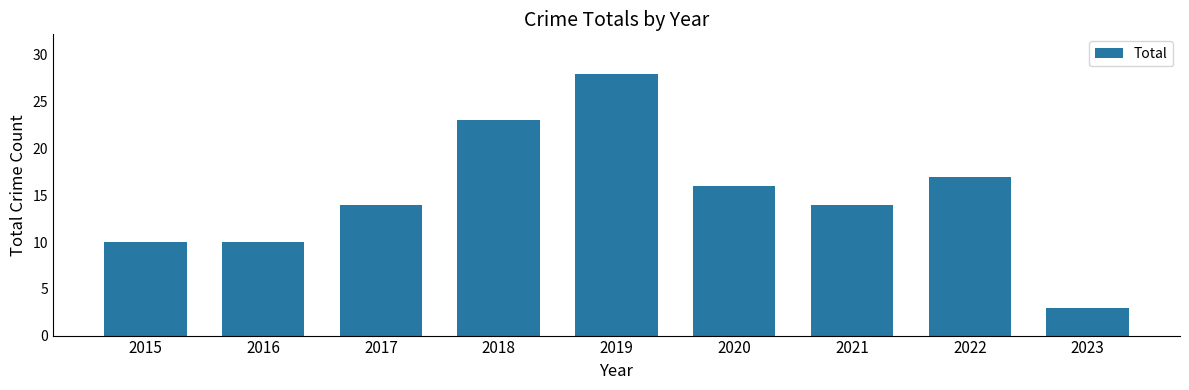

Between 2015 and 2022, which is larger?

2022